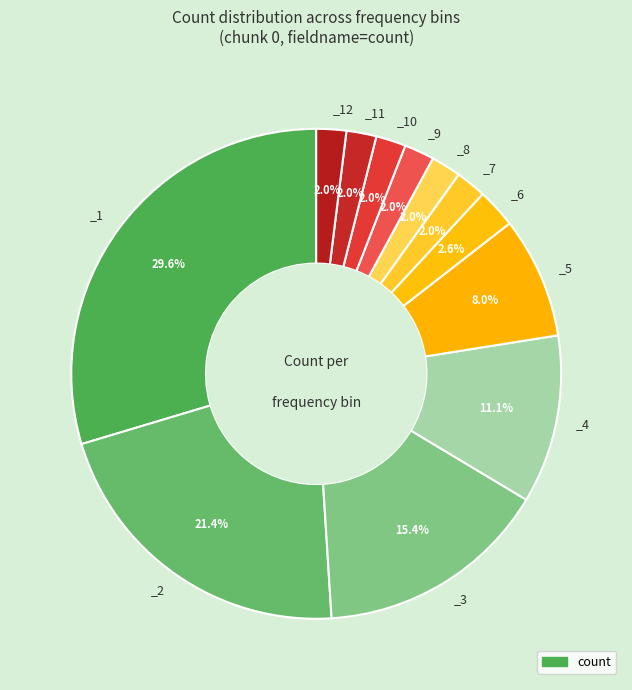

How many slices are in this pie chart?

12